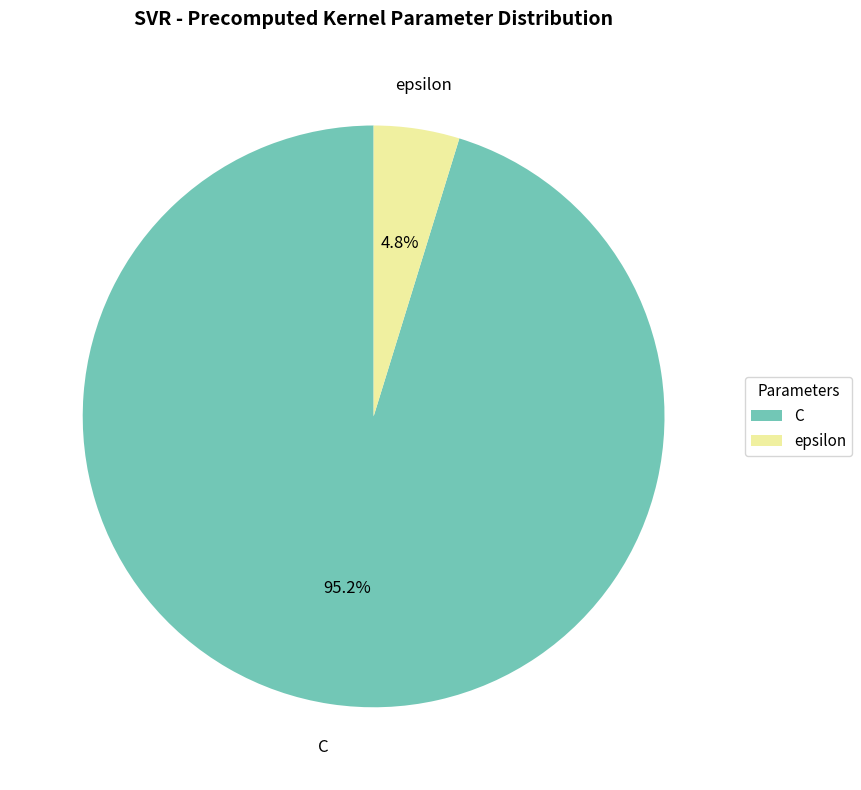

To the nearest percent, what is the average slice percentage?

50%